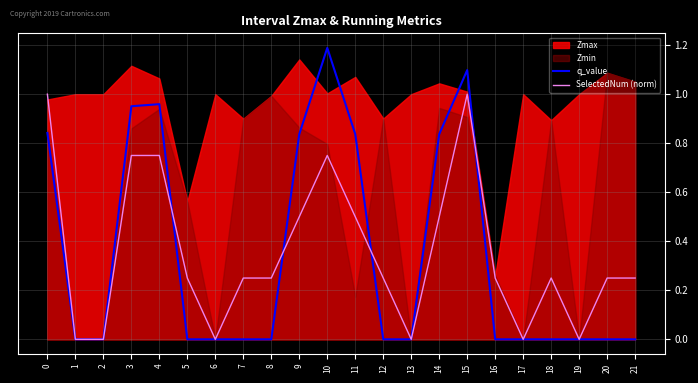

Is it true that SelectedNum (norm) equals 0.5 at 14?

True